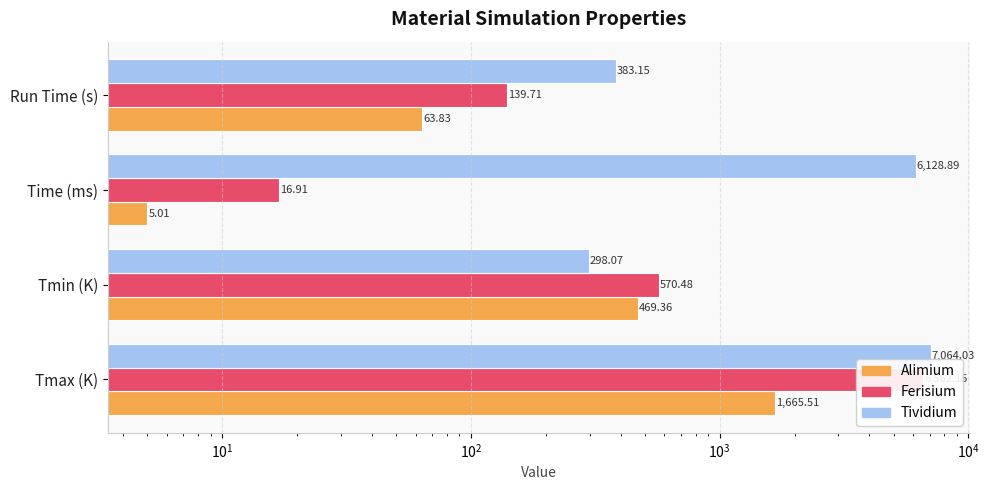

Reading left to right, what are all the values shown in this chart?

Alimium: 1665.5	469.4	5.0	63.8
Ferisium: 6562.1	570.5	16.9	139.7
Tividium: 7064.0	298.1	6128.9	383.1